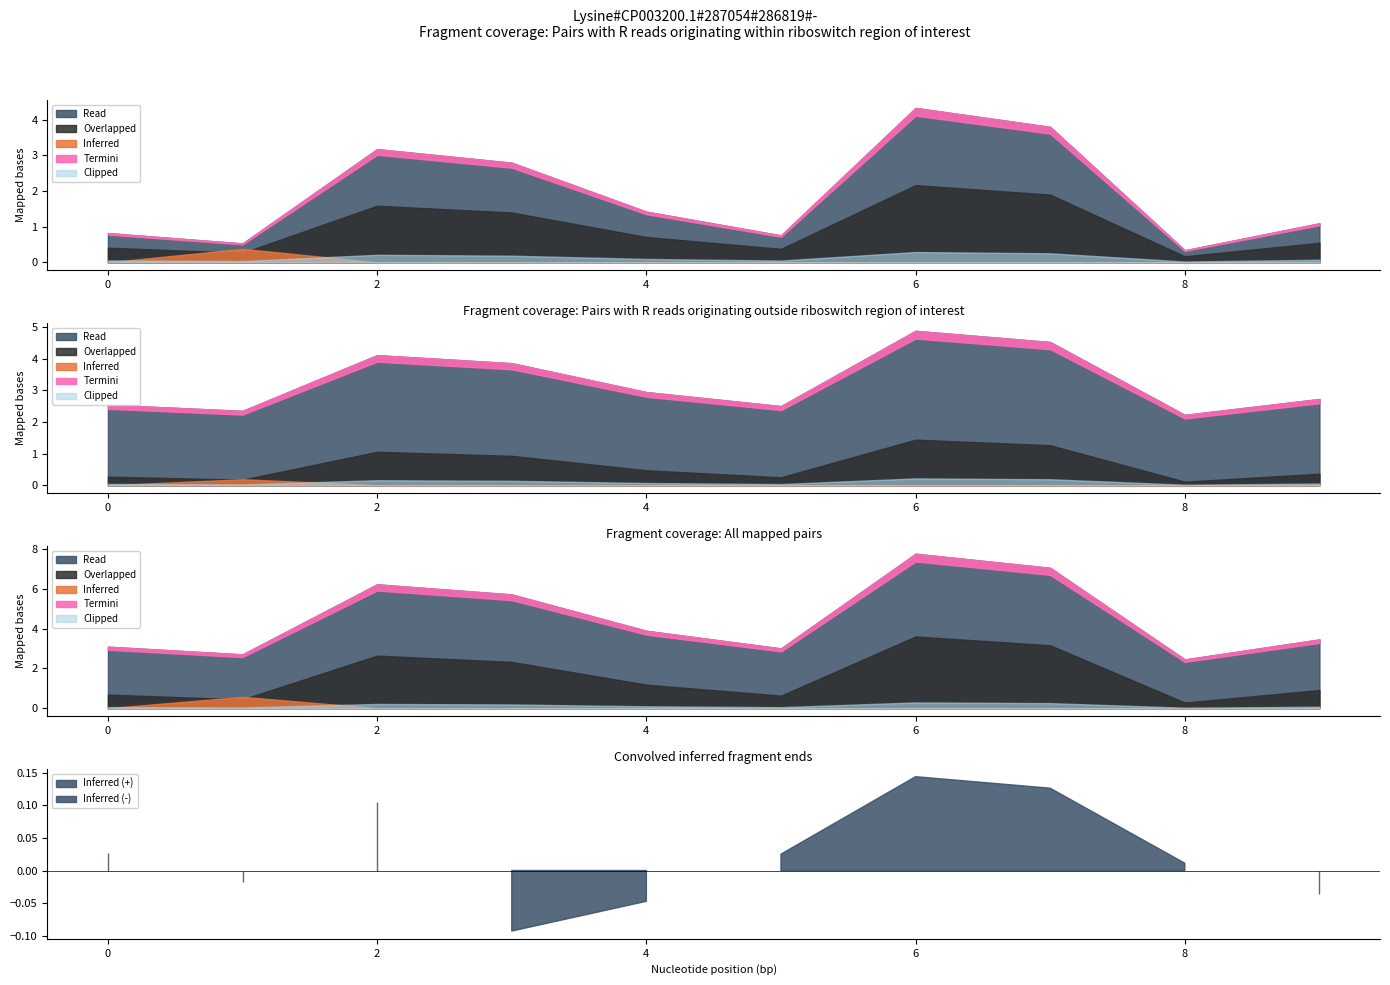

True or false: col_5 and col_4 intersect in this chart.

False